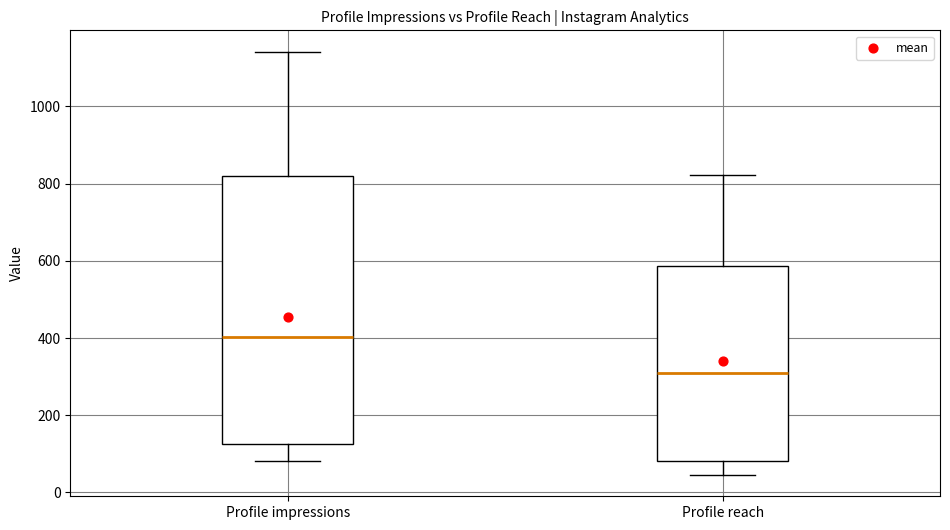

Where does the lower whisker of the box for Profile reach end on the y-axis? The values are not printed on the chart, so give them approximately, as read against the axis.

40